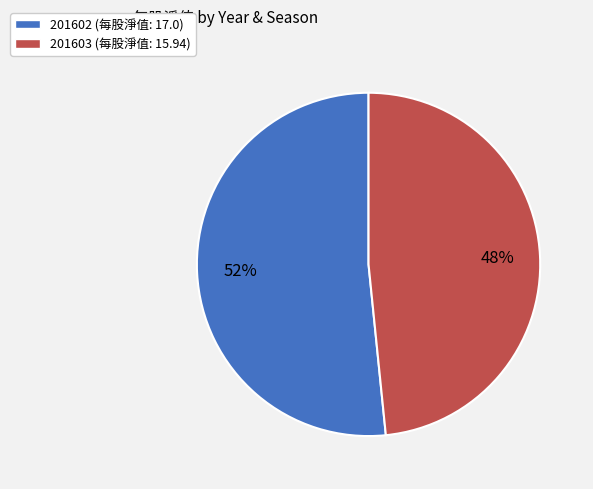

Which category has the smallest portion of the pie?

201603